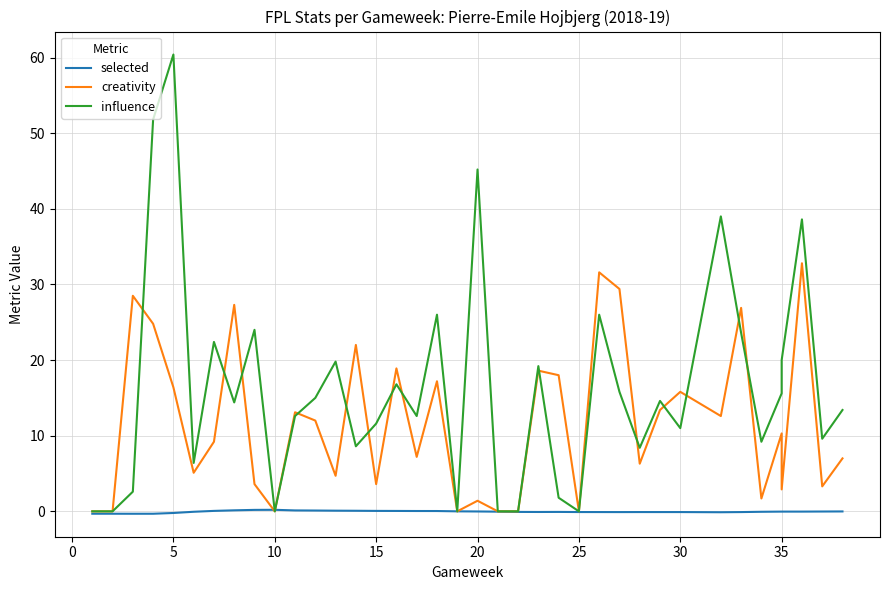

Reading left to right, list all the values displayed in this chart.

selected: -0.3	-0.3	-0.3	-0.3	-0.2	-0.1	0.1	0.1	0.2	0.2	0.1	0.1	0.1	0.1	0.1	0.1	0.0	0.0	-0.0	-0.0	-0.0	-0.1	-0.1	-0.1	-0.1	-0.1	-0.1	-0.1	-0.1	-0.1	-0.1	-0.1	-0.1	-0.0	-0.0	-0.0	-0.0	-0.0
creativity: 0.0	0.0	28.5	24.8	16.4	5.1	9.2	27.3	3.6	0.0	13.1	12.0	4.7	22.0	3.6	18.9	7.2	17.2	0.0	1.4	0.0	0.0	18.6	18.0	0.0	31.6	29.4	6.3	13.4	15.8	12.6	26.9	1.7	10.3	2.9	32.8	3.3	7.0
influence: 0.0	0.0	2.6	51.8	60.4	6.4	22.4	14.4	24.0	0.0	12.6	15.0	19.8	8.6	11.6	16.8	12.6	26.0	0.0	45.2	0.0	0.0	19.2	1.8	0.0	26.0	15.8	8.4	14.6	11.0	39.0	23.6	9.2	15.6	20.0	38.6	9.6	13.4